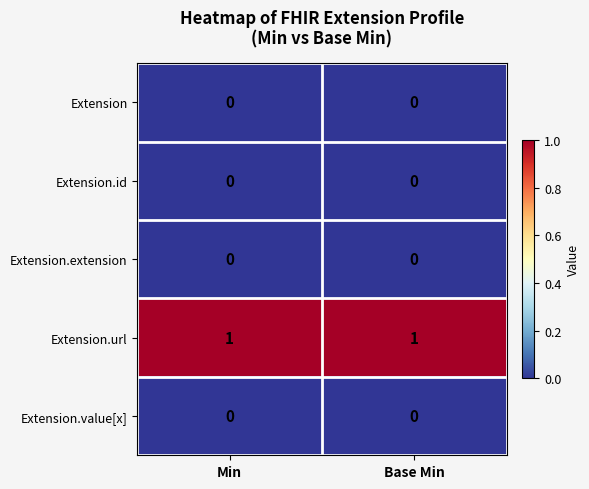

Which series has the largest total across all categories?

Extension.url